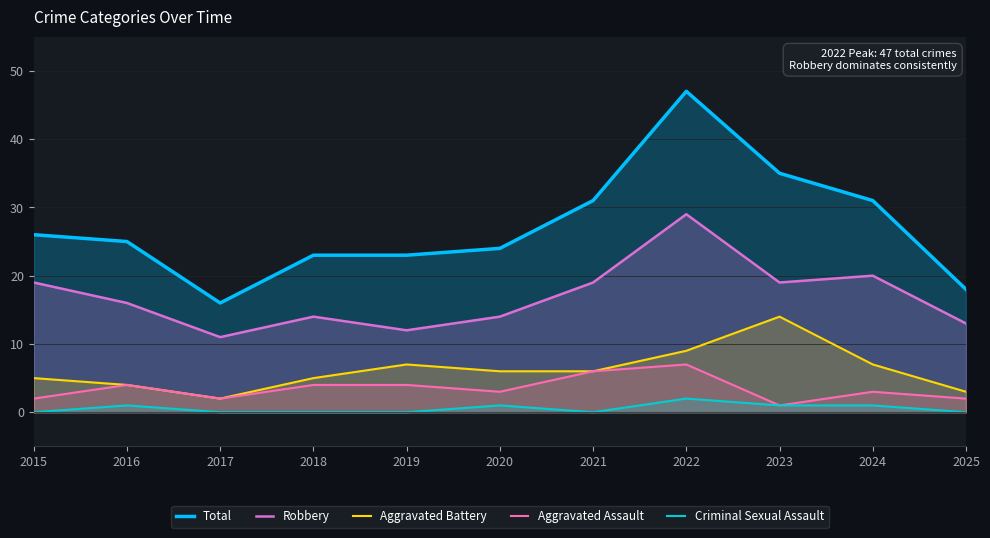

Reading left to right, extract all data points from this chart.

Total: 2015=26	2016=25	2017=16	2018=23	2019=23	2020=24	2021=31	2022=47	2023=35	2024=31	2025=18
Robbery: 2015=19	2016=16	2017=11	2018=14	2019=12	2020=14	2021=19	2022=29	2023=19	2024=20	2025=13
Aggravated Battery: 2015=5	2016=4	2017=2	2018=5	2019=7	2020=6	2021=6	2022=9	2023=14	2024=7	2025=3
Aggravated Assault: 2015=2	2016=4	2017=2	2018=4	2019=4	2020=3	2021=6	2022=7	2023=1	2024=3	2025=2
Criminal Sexual Assault: 2015=0	2016=1	2017=0	2018=0	2019=0	2020=1	2021=0	2022=2	2023=1	2024=1	2025=0